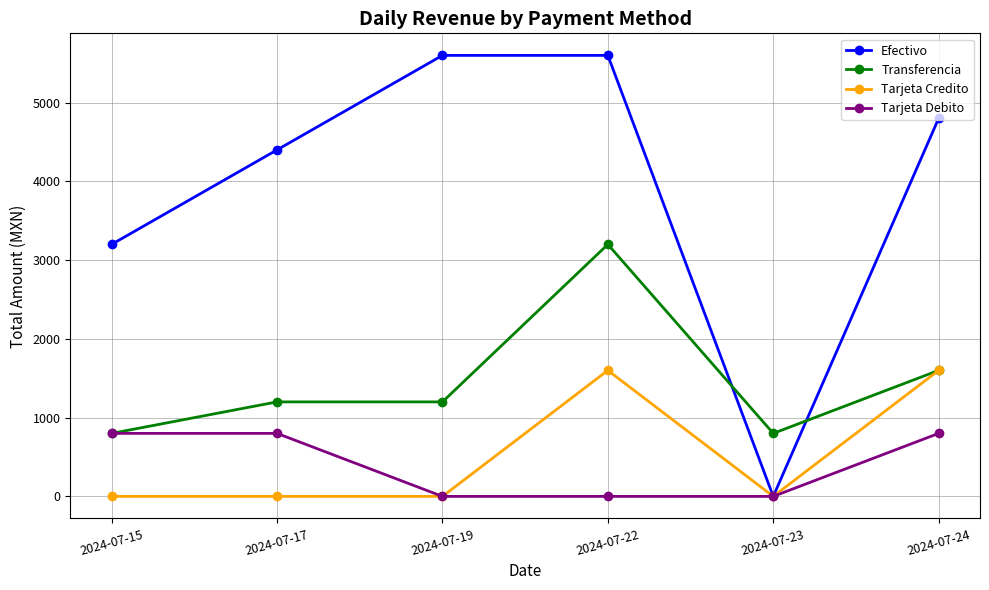

How many intersections are there between Efectivo and Transferencia?

2